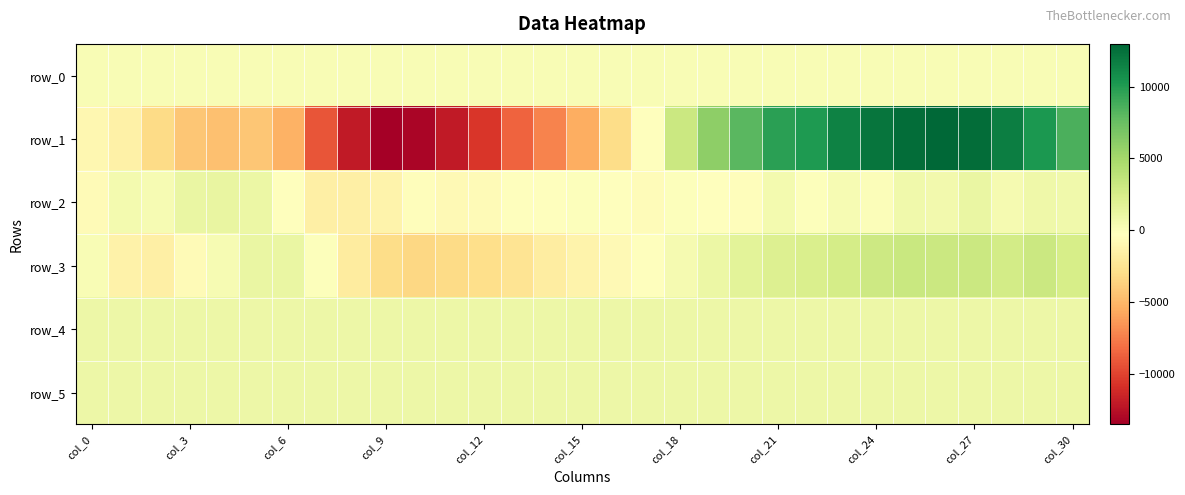

Which label corresponds to the smallest value in the chart?

col_9